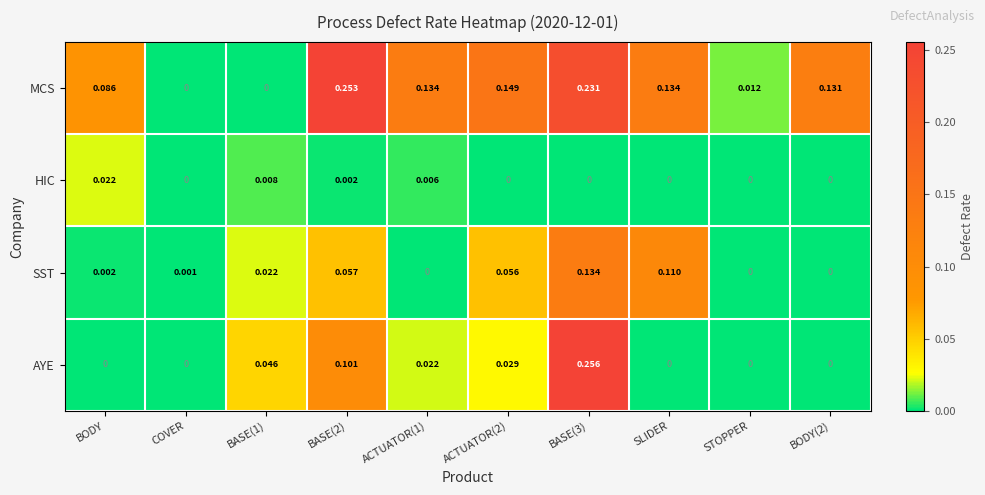

At BASE(3), list the series in order from largest to smallest.

AYE, MCS, SST, HIC